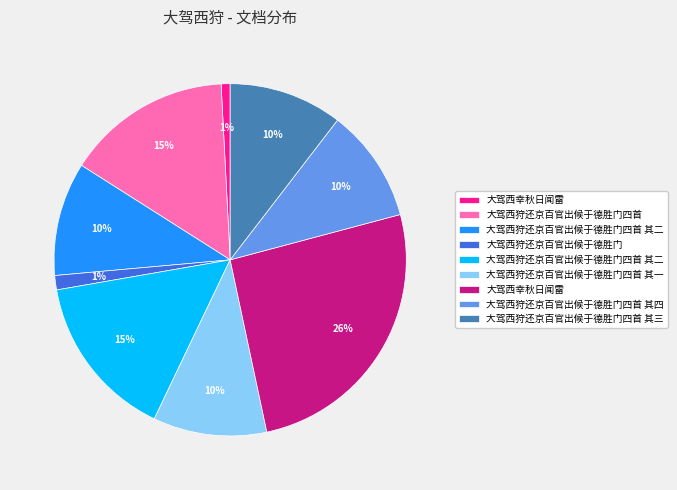

Is there any slice that represents more than half of the pie?

No